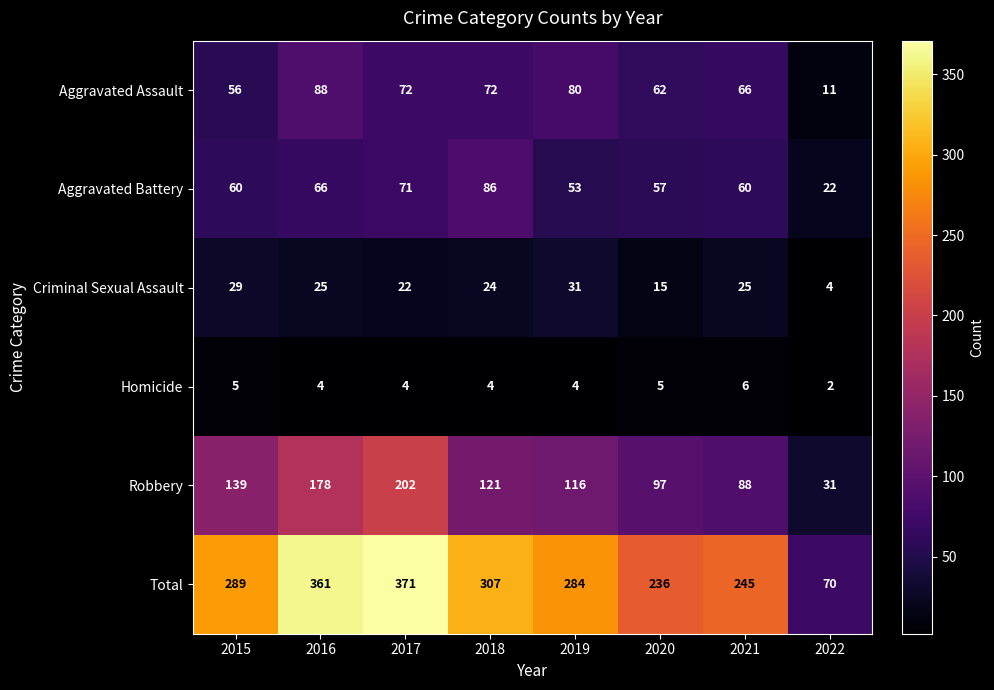

True or false: Total has a value of 307 at 2018.

True